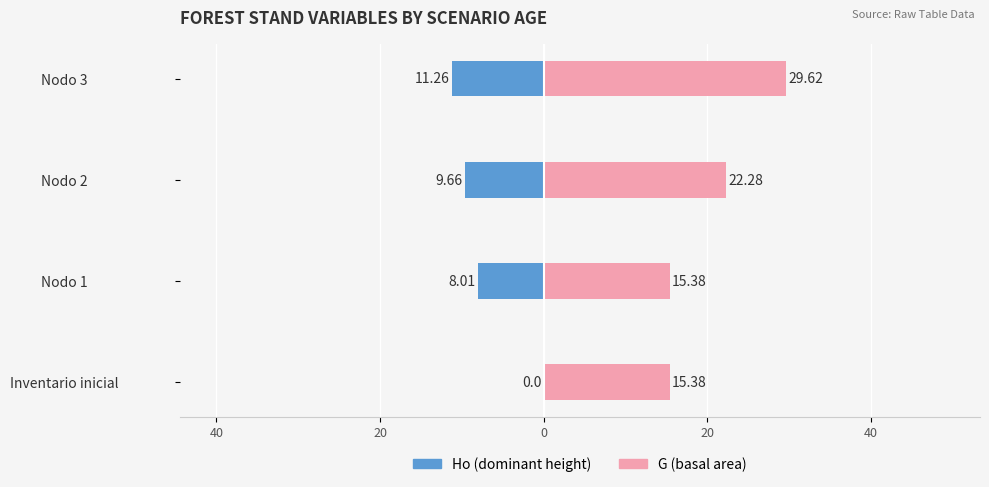

Is it true that Ho equals -3.5 at Nodo 1?

False